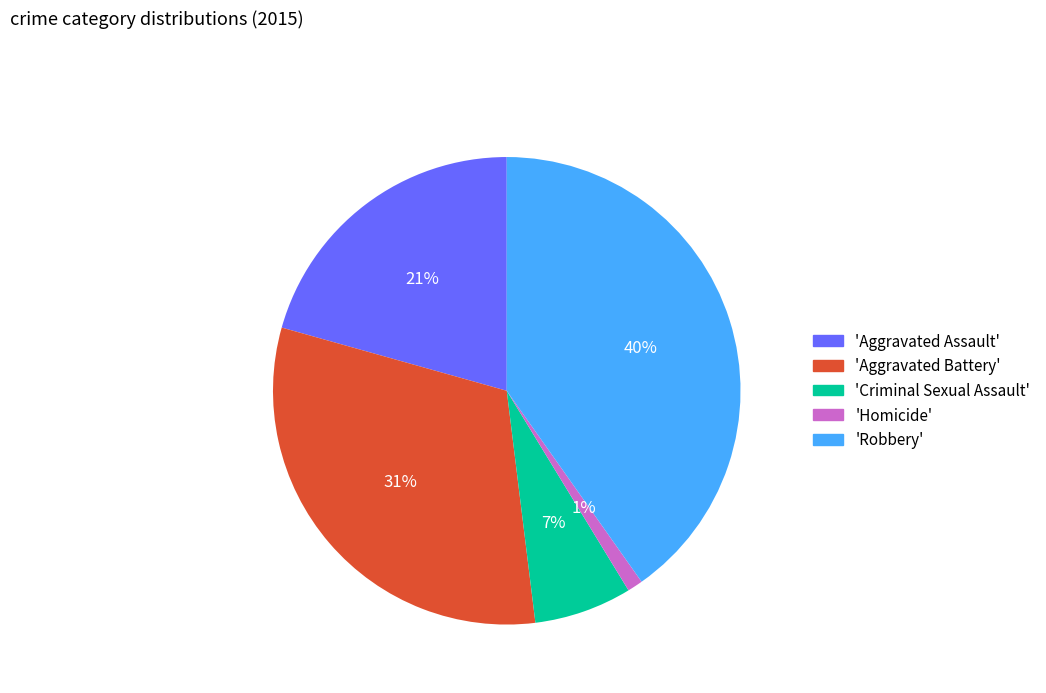

Between 'Aggravated Assault' and 'Aggravated Battery', which is larger?

'Aggravated Battery'